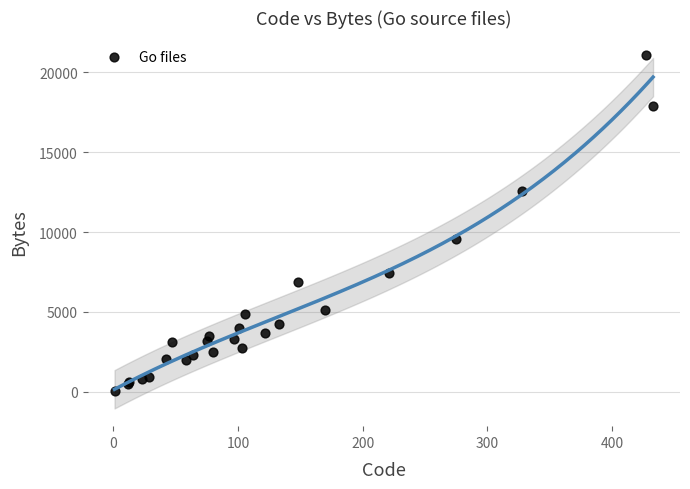

What Y value in the scatter plot is closest to 10545?

9571